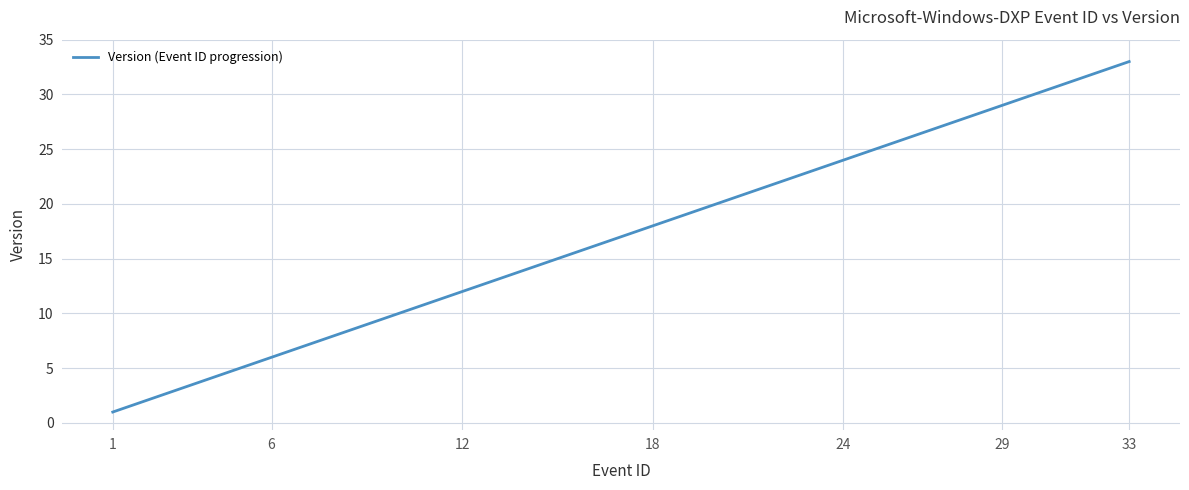

What is the greatest value displayed?

33